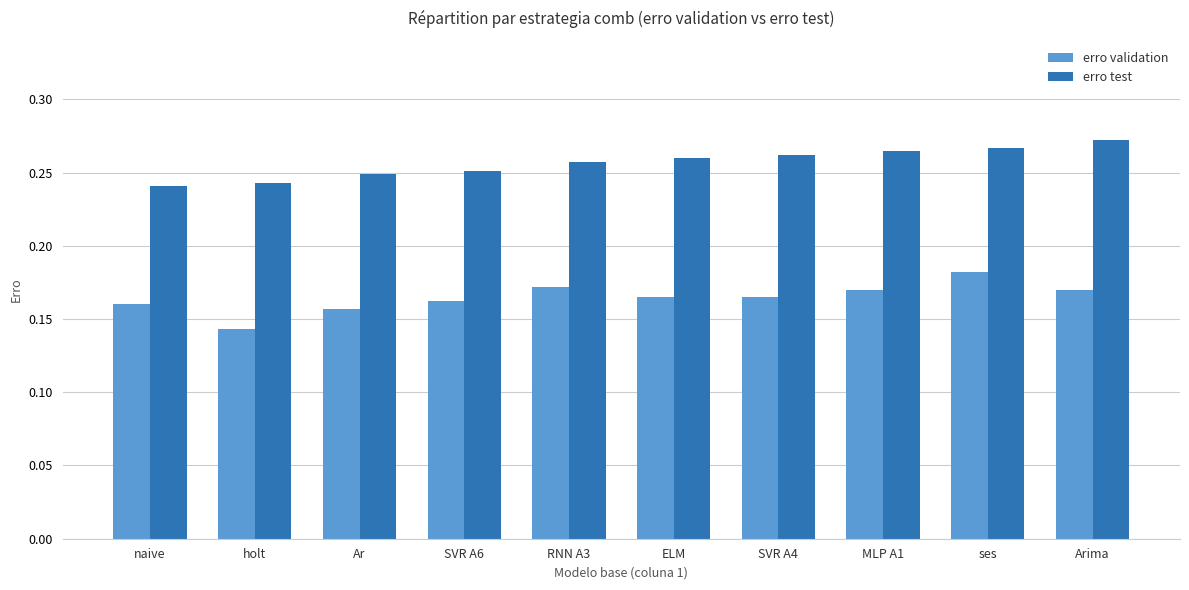

Which series changed the most between holt and ELM?

erro validation